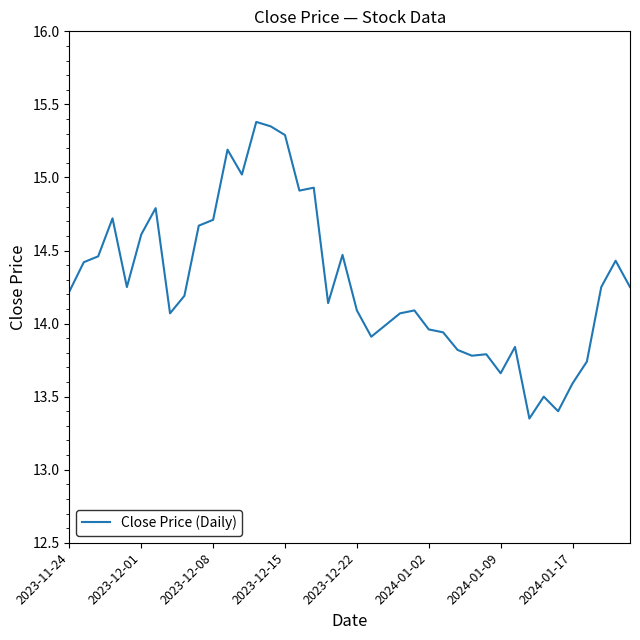

How many lines are shown in the chart?

1